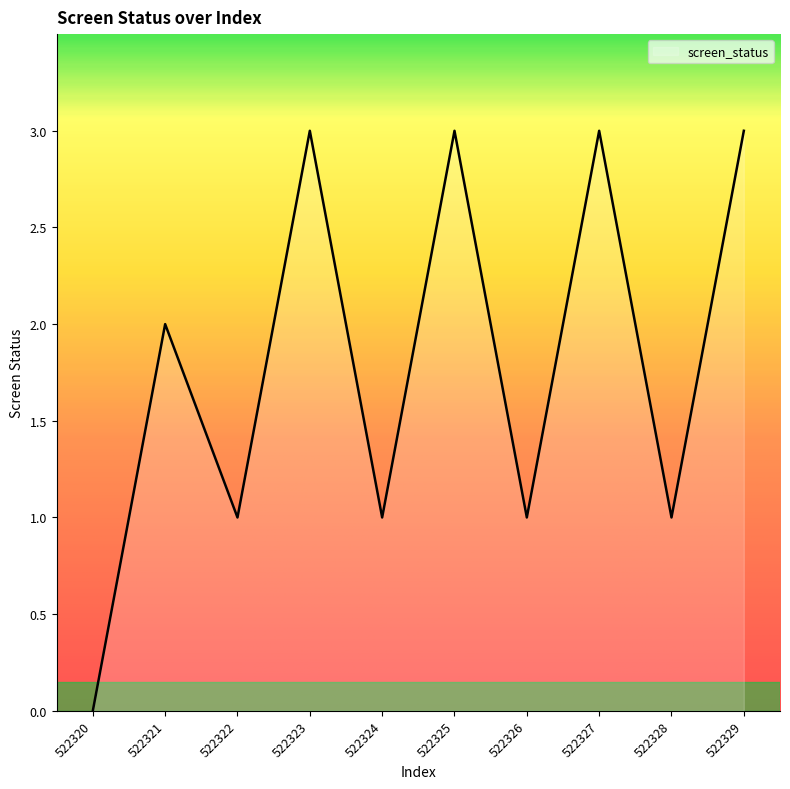

What is the sum of the values at 522329 and 522325?

6